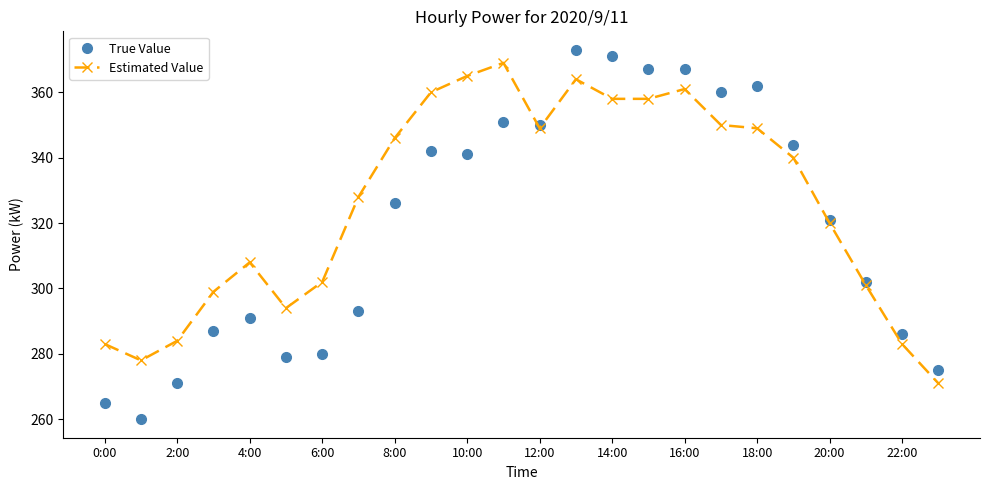

What is the difference between the second highest and minimum values in the True Value series?

111